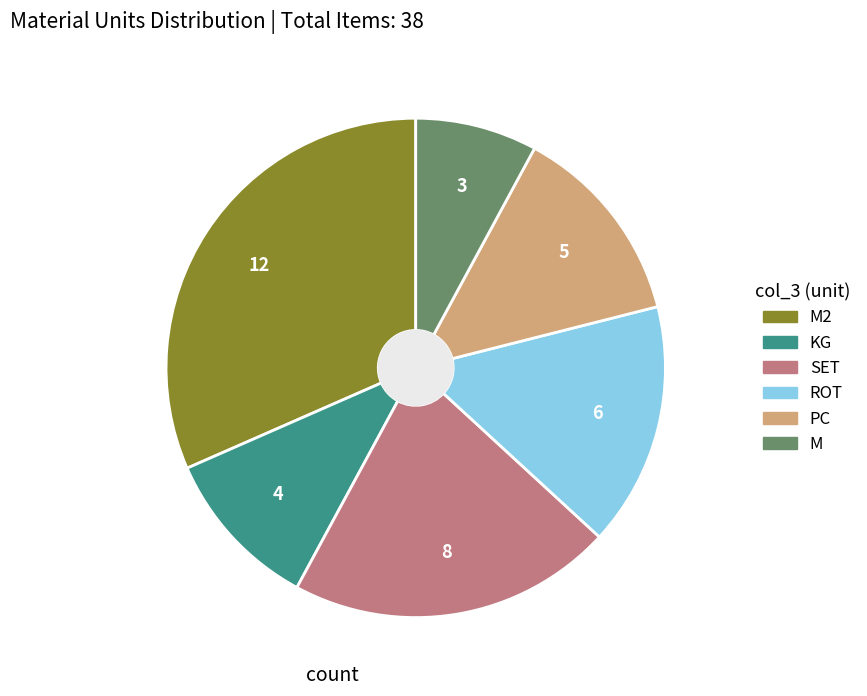

Is there any slice that represents more than half of the pie?

No